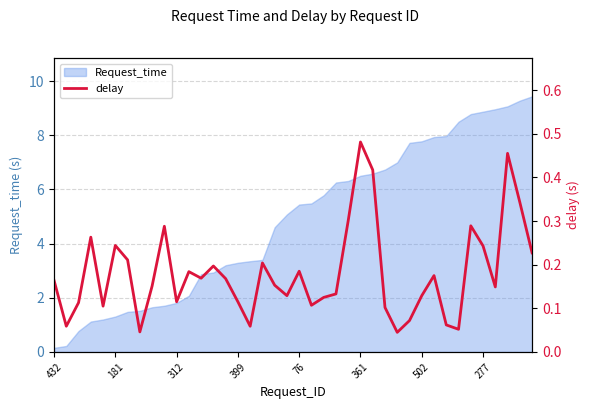

Which category has the highest value across all series?

361